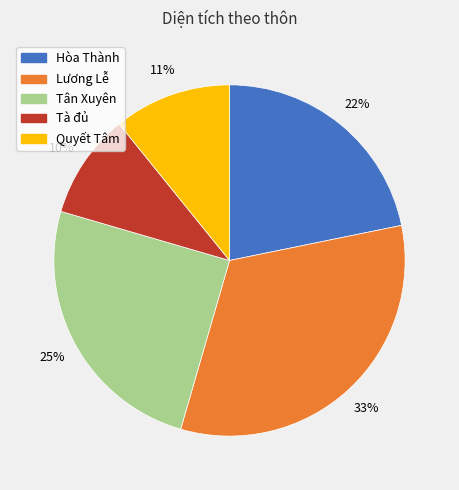

Combined, do Quyết Tâm and Hòa Thành account for over 50%?

No